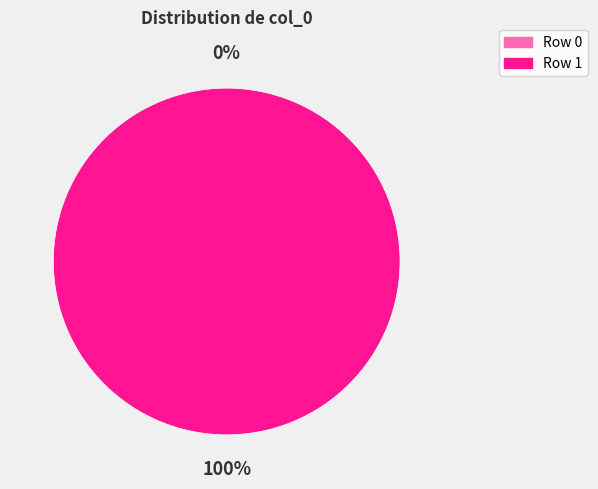

The Row 0 slice represents 0% of the pie. True or false?

True